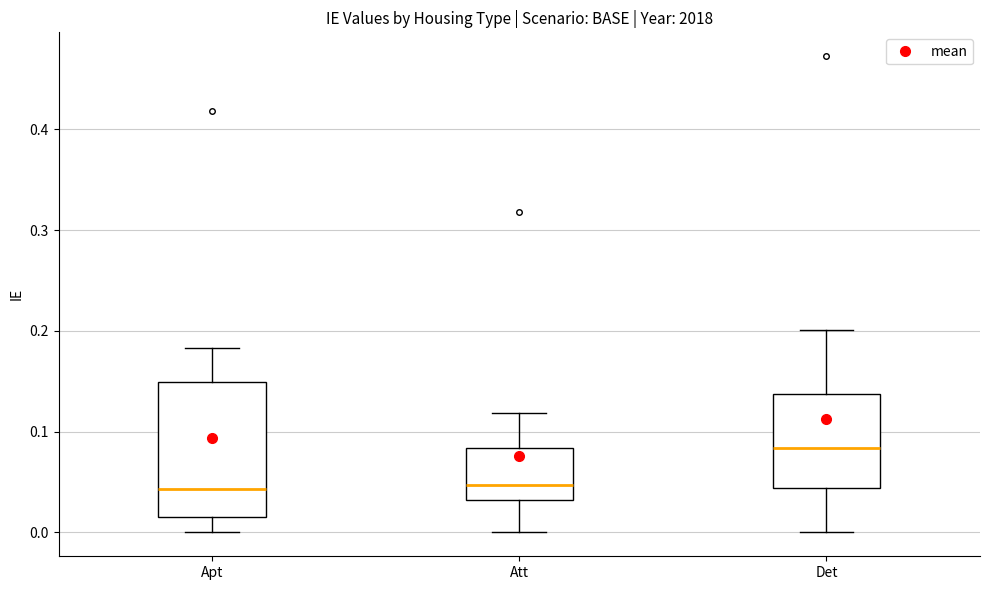

Reading left to right, read every box against the y-axis: the position of its median line, the range the box covers, and the ends of its whiskers. The values are not printed on the chart, so give them approximately, as read against the axis.

Apt: median 0.04, box 0.02 to 0.15, whiskers 0.00 to 0.18
Att: median 0.05, box 0.03 to 0.08, whiskers 0.00 to 0.12
Det: median 0.08, box 0.04 to 0.14, whiskers 0.00 to 0.20